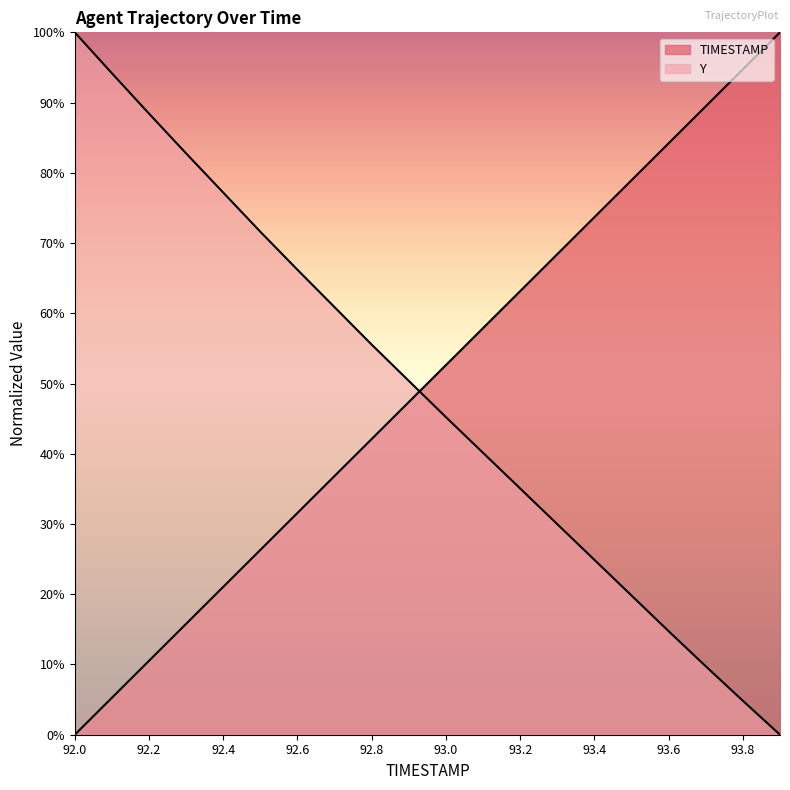

What are all the series names shown in the legend?

TIMESTAMP, Y